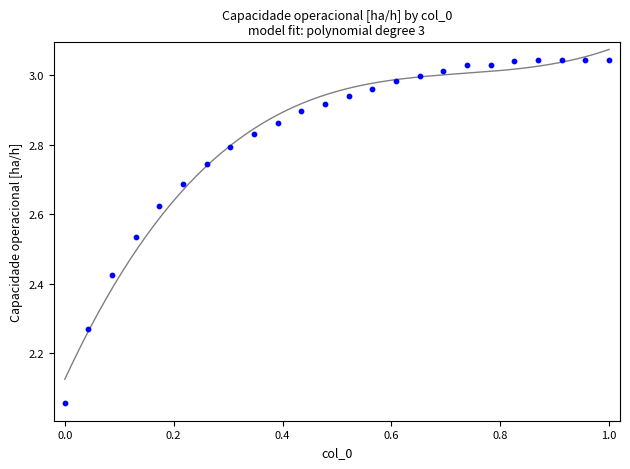

What is the range of X values (max minus min)?

1.0